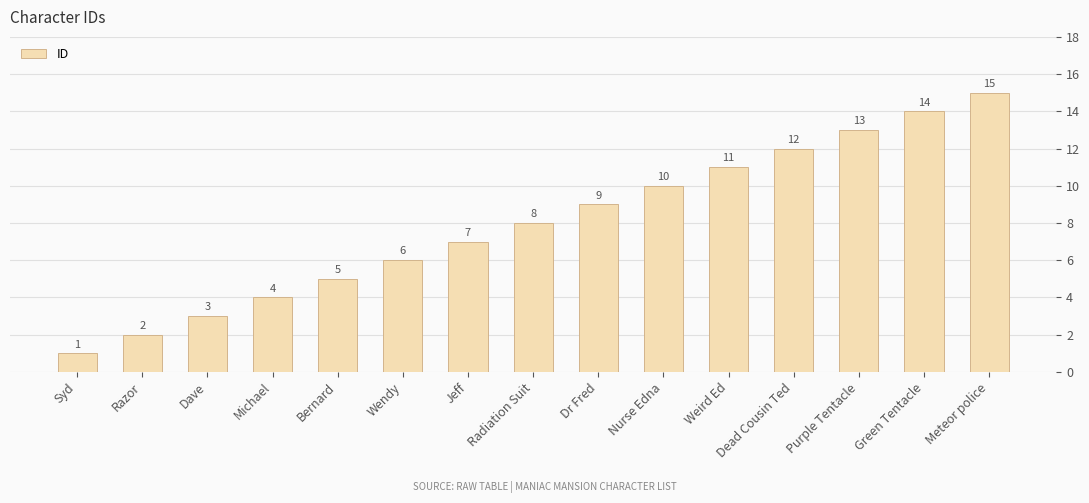

What is the difference between the second highest and minimum values?

13